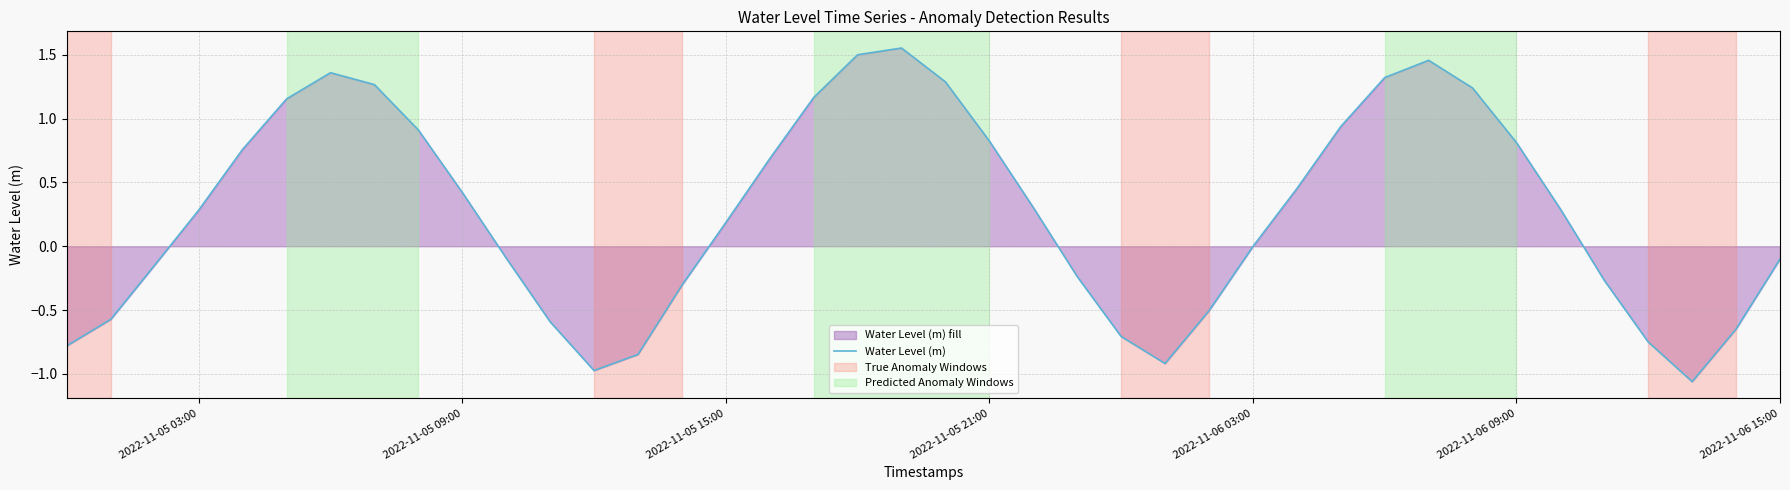

Is it true that the value at 2022-11-05 03:00 is 0.3?

True